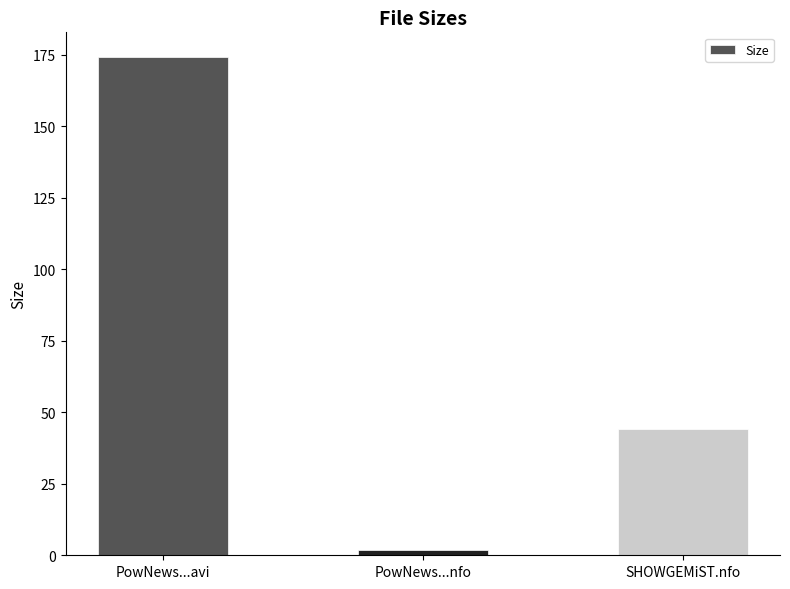

The value at SHOWGEMiST.nfo is 44.0. True or false?

True